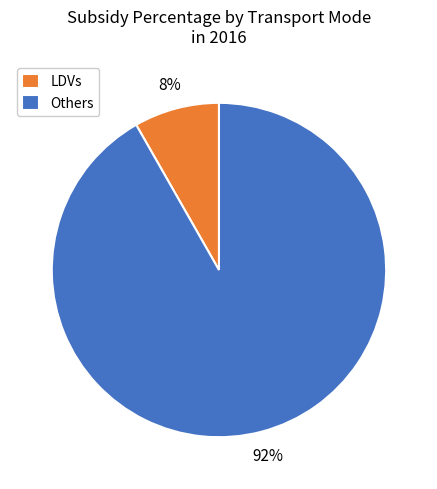

Which slice is the largest?

Others